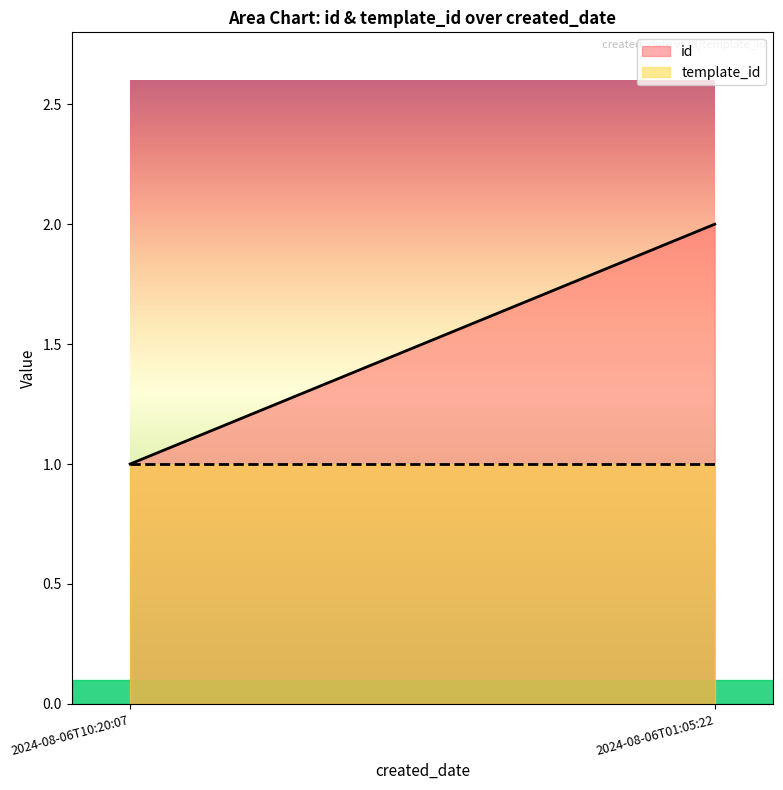

Is the value of id at 2024-08-06T10:20:07 greater than the value of template_id at 2024-08-06T01:05:22?

No